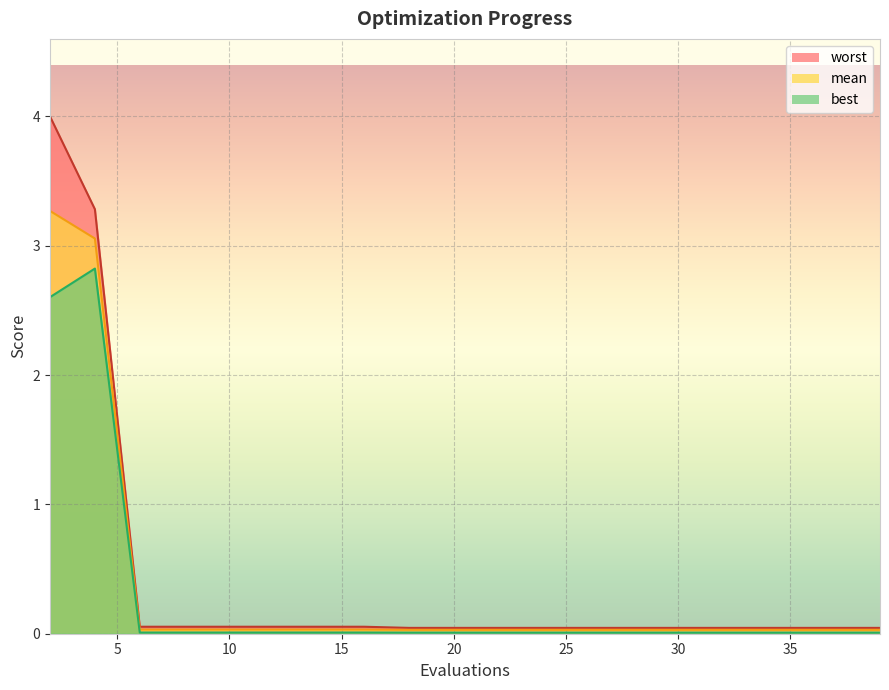

Between 16 and 30, which series saw the biggest shift?

worst